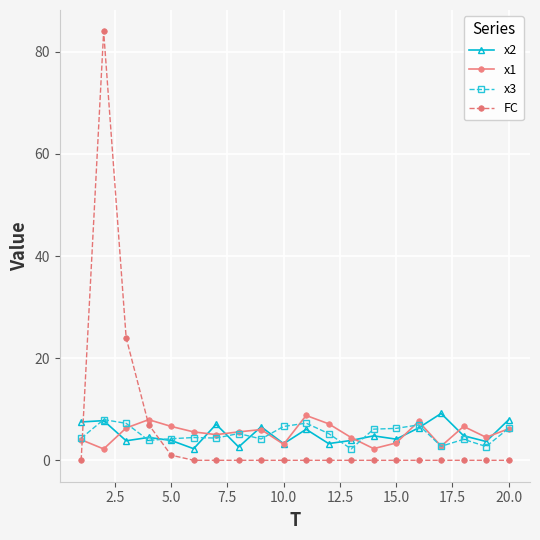

What is the minimum value for x3?

2.2